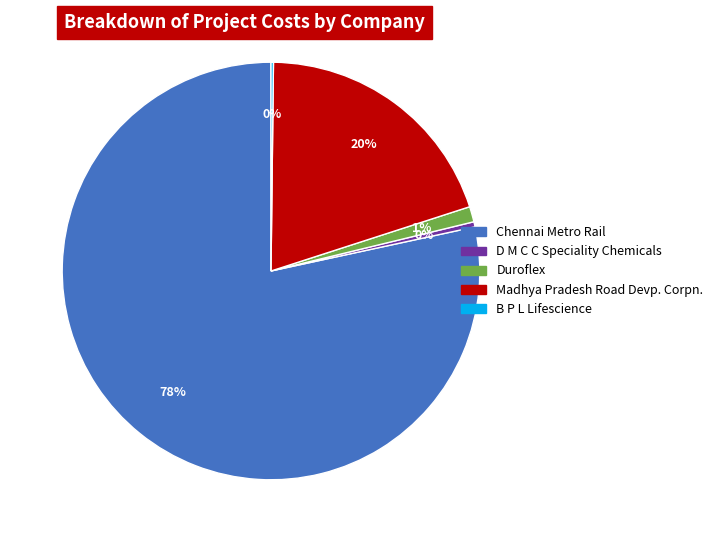

Is the sum of D M C C Speciality Chemicals and Chennai Metro Rail greater than half?

Yes